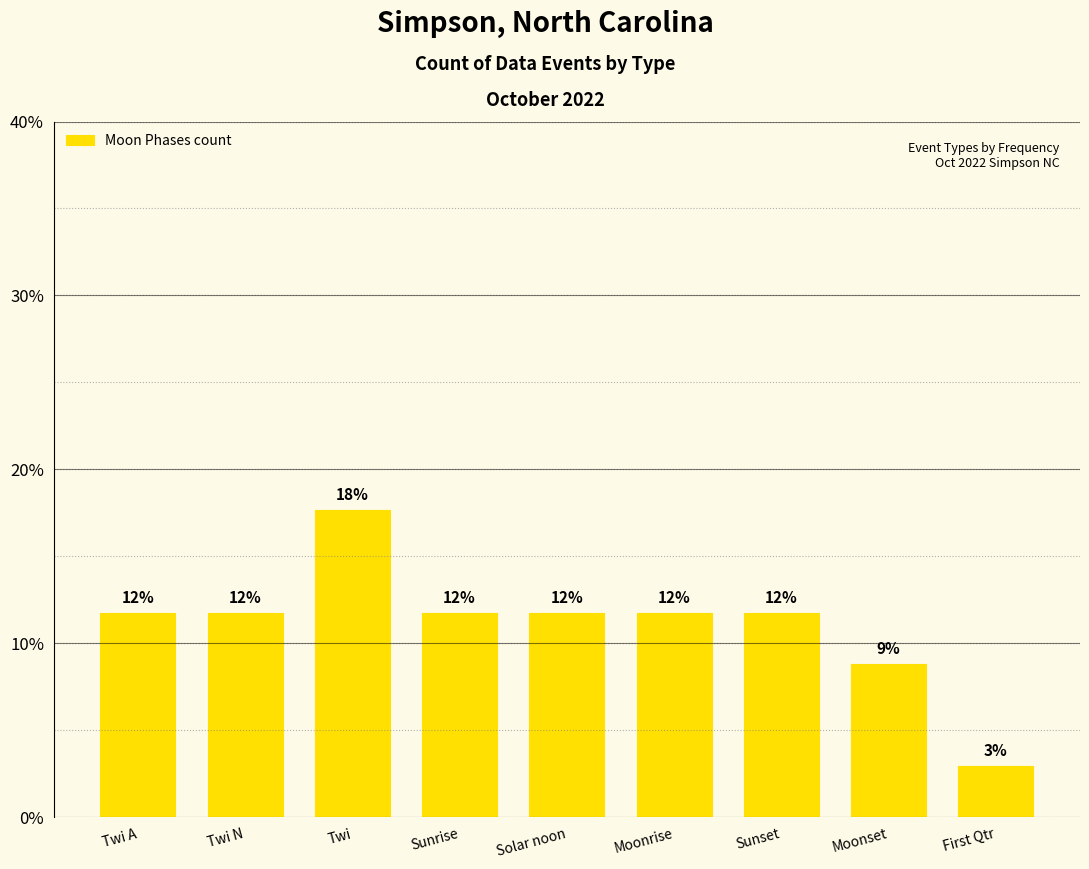

Are the bars grouped side by side (vs. stacked)?

No